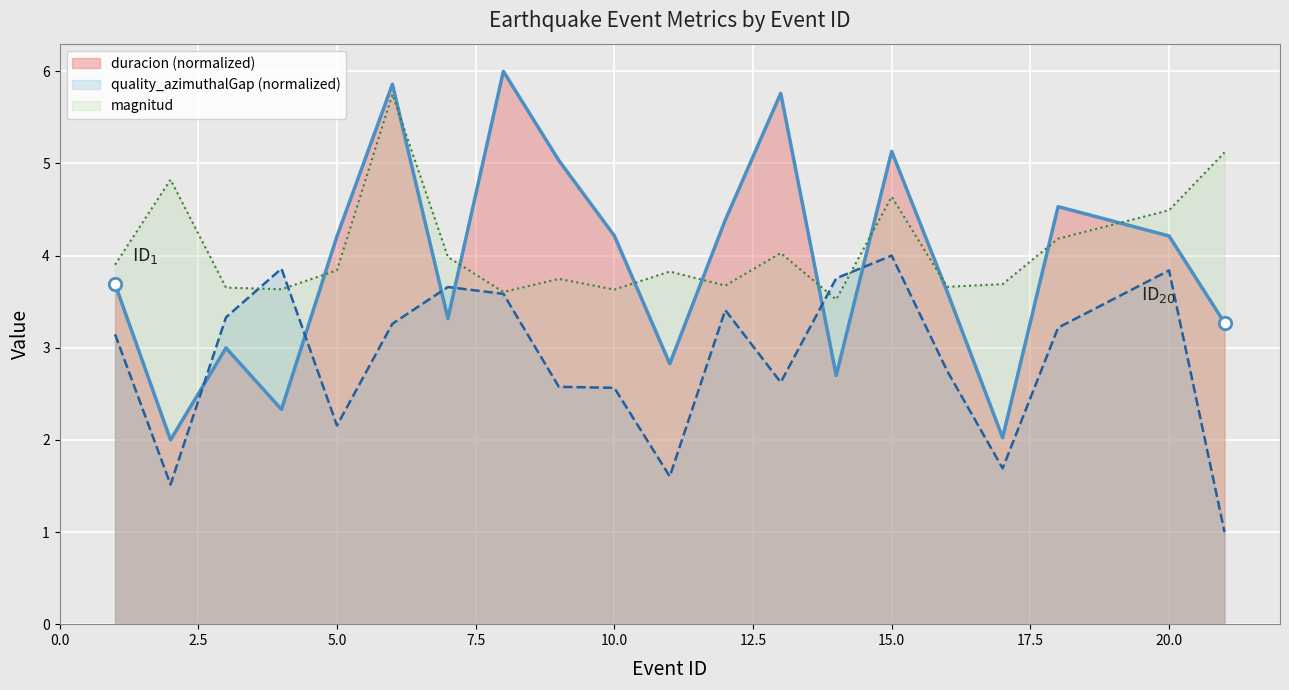

Which series has the largest Y range (max minus min)?

duracion (normalized)